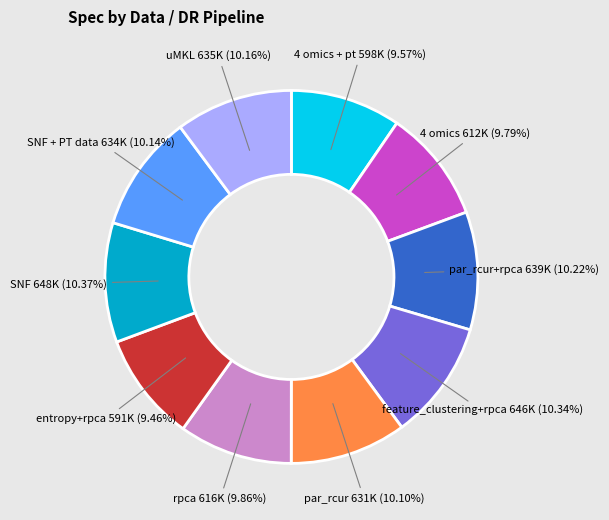

Is there any slice that represents more than half of the pie?

No